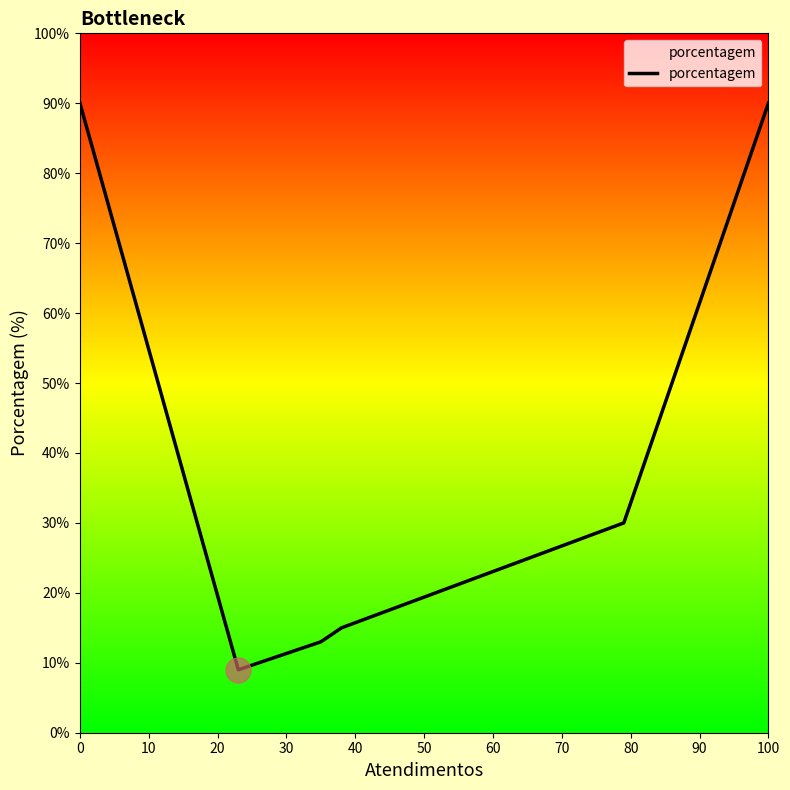

What is the sum of all values?

247